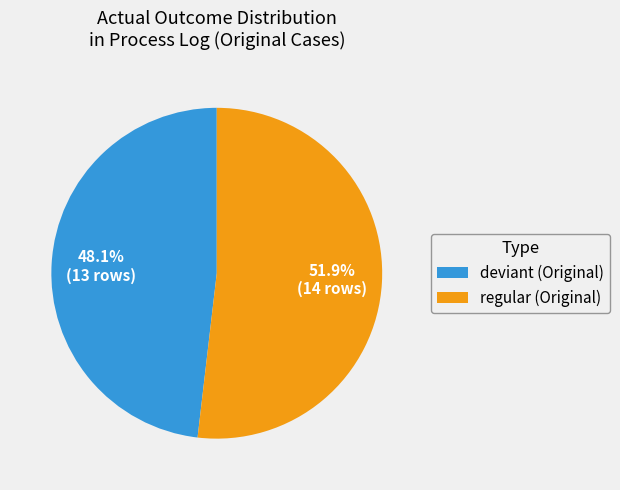

Rank the categories by value from lowest to highest.

deviant (Original), regular (Original)